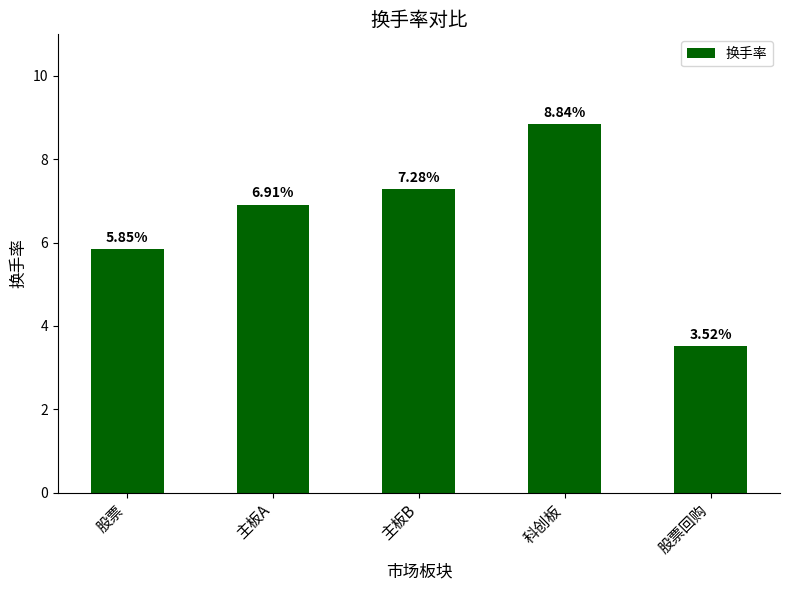

What is the sum of the values at 股票回购 and 科创板?

12.4